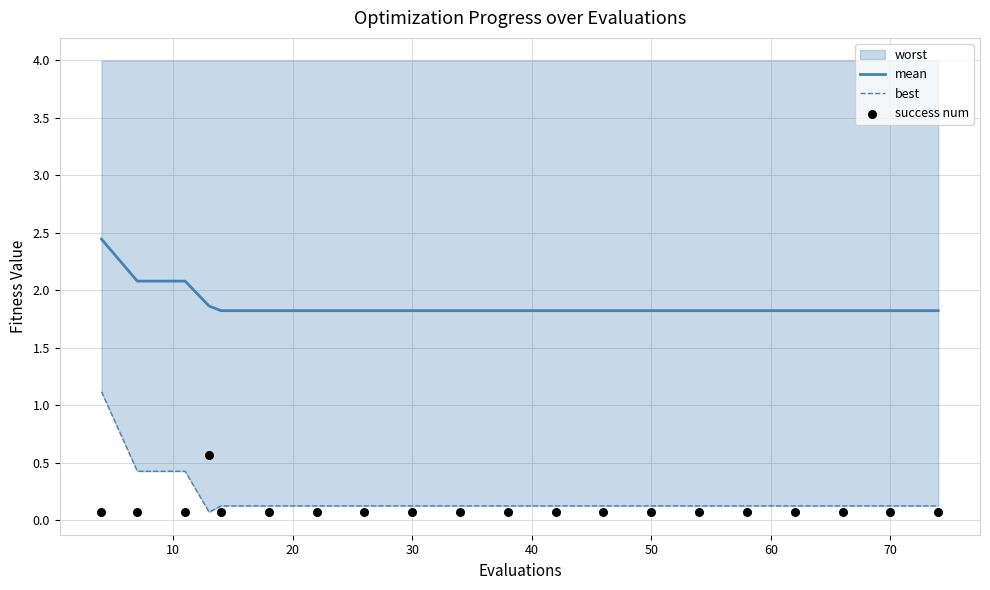

At how many categories does at least one series exceed 1?

20